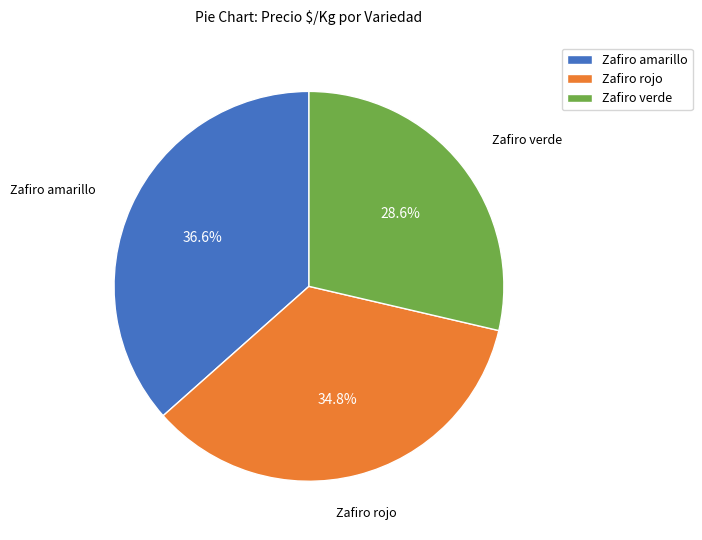

What is the ratio of the value at Zafiro verde to the value at Zafiro amarillo?

0.8